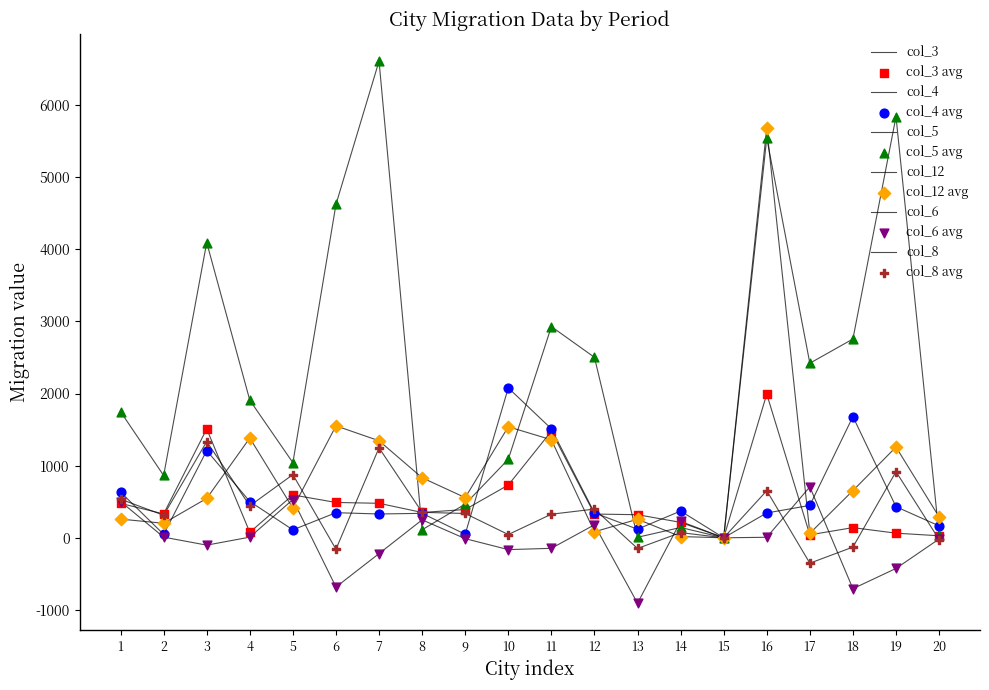

Which series has the largest total across all categories?

col_5